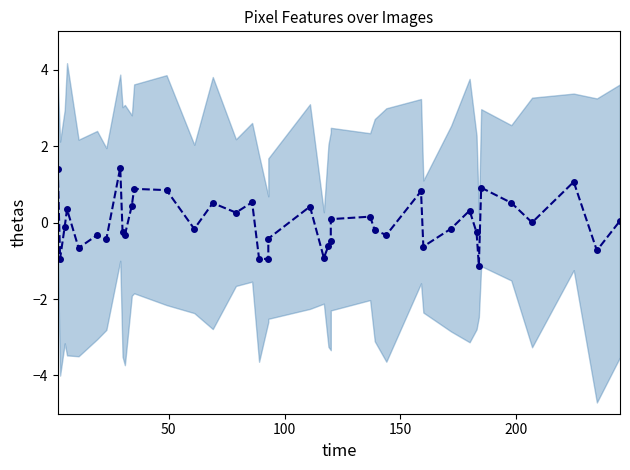

What is the difference between the second highest and minimum values?

2.5